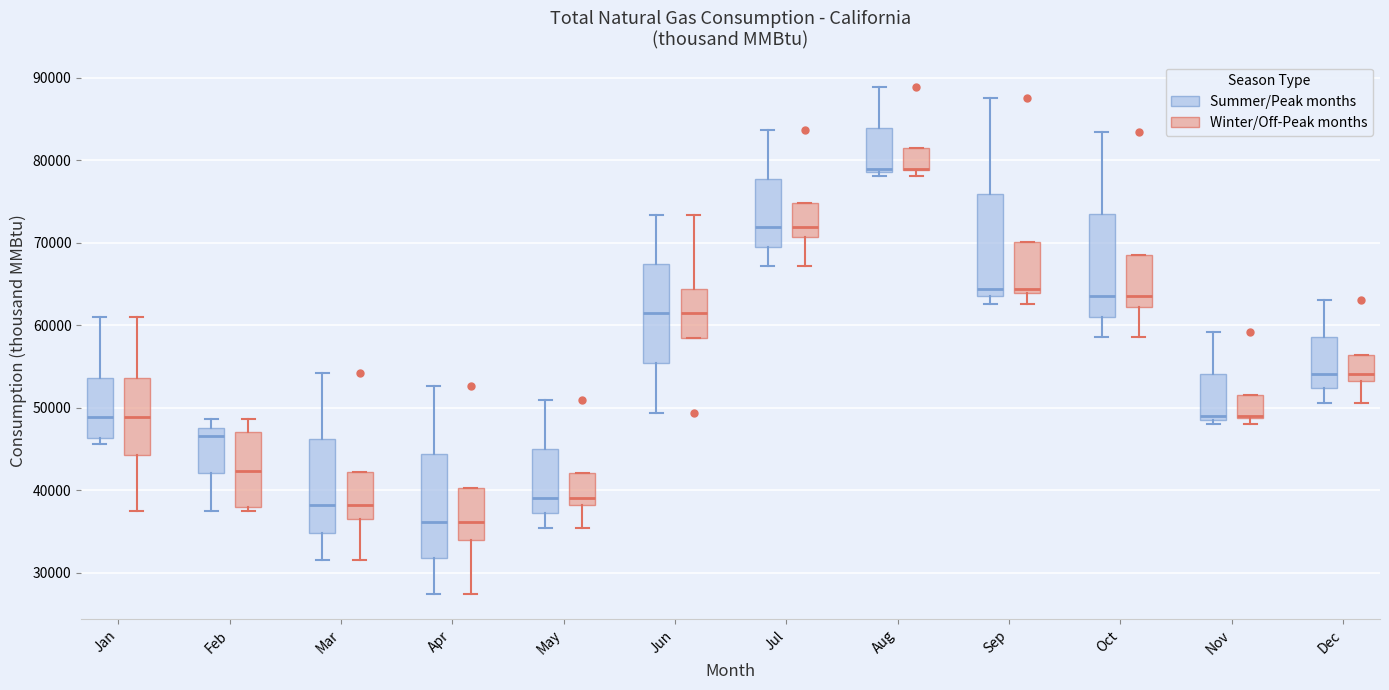

Reading left to right, read every box against the y-axis: the position of its median line, the range the box covers, and the ends of its whiskers. The values are not printed on the chart, so give them approximately, as read against the axis.

Jan (Summer/Peak months): median 49000, box 46000 to 54000, whiskers 46000 (just below the box's lower edge) to 61000
Jan (Winter/Off-Peak months): median 49000, box 44000 to 54000, whiskers 38000 to 61000
Feb (Summer/Peak months): median 47000, box 42000 to 48000, whiskers 38000 to 49000
Feb (Winter/Off-Peak months): median 42000, box 38000 to 47000, whiskers 38000 (just below the box's lower edge) to 49000
Mar (Summer/Peak months): median 38000, box 35000 to 46000, whiskers 32000 to 54000
Mar (Winter/Off-Peak months): median 38000, box 36000 to 42000, whiskers 32000 to 42000
Apr (Summer/Peak months): median 36000, box 32000 to 44000, whiskers 27000 to 53000
Apr (Winter/Off-Peak months): median 36000, box 34000 to 40000, whiskers 27000 to 40000
May (Summer/Peak months): median 39000, box 37000 to 45000, whiskers 35000 to 51000
May (Winter/Off-Peak months): median 39000, box 38000 to 42000, whiskers 35000 to 42000
Jun (Summer/Peak months): median 61000, box 55000 to 67000, whiskers 49000 to 73000
Jun (Winter/Off-Peak months): median 61000, box 58000 to 64000, whiskers 58000 to 73000
Jul (Summer/Peak months): median 72000, box 69000 to 78000, whiskers 67000 to 84000
Jul (Winter/Off-Peak months): median 72000, box 71000 to 75000, whiskers 67000 to 75000
Aug (Summer/Peak months): median 79000 (just above the box's lower edge), box 79000 to 84000, whiskers 78000 to 89000
Aug (Winter/Off-Peak months): median 79000 (drawn on the box's lower edge), box 79000 to 81000, whiskers 78000 to 81000
Sep (Summer/Peak months): median 64000, box 63000 to 76000, whiskers 63000 (just below the box's lower edge) to 87000
Sep (Winter/Off-Peak months): median 64000 (just above the box's lower edge), box 64000 to 70000, whiskers 63000 to 70000
Oct (Summer/Peak months): median 63000, box 61000 to 73000, whiskers 58000 to 83000
Oct (Winter/Off-Peak months): median 63000, box 62000 to 68000, whiskers 58000 to 68000
Nov (Summer/Peak months): median 49000 (just above the box's lower edge), box 49000 to 54000, whiskers 48000 to 59000
Nov (Winter/Off-Peak months): median 49000 (drawn on the box's lower edge), box 49000 to 52000, whiskers 48000 to 52000
Dec (Summer/Peak months): median 54000, box 52000 to 59000, whiskers 51000 to 63000
Dec (Winter/Off-Peak months): median 54000, box 53000 to 56000, whiskers 51000 to 56000